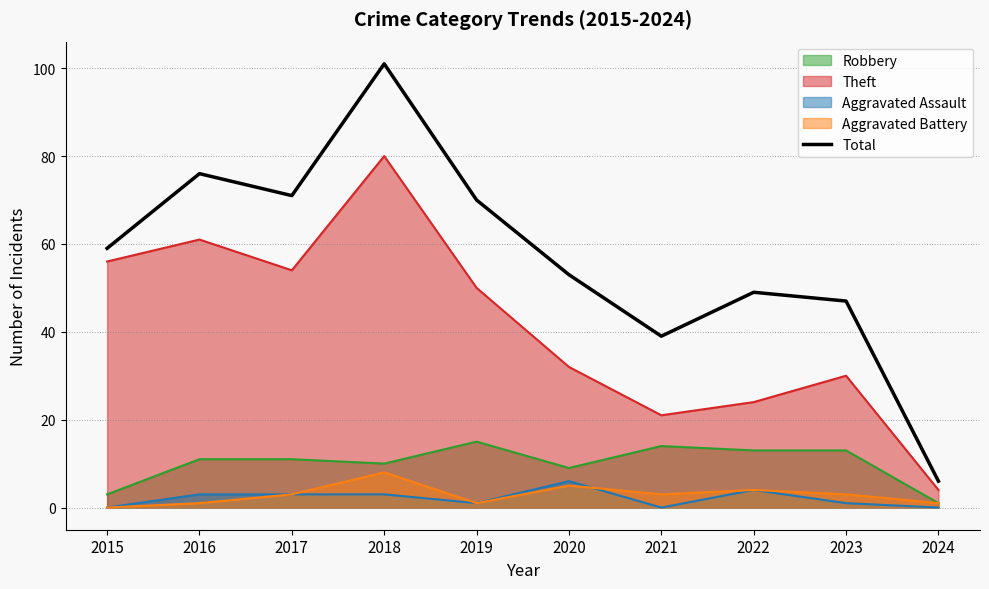

Reading left to right, extract all data points from this chart.

2015=59	2016=76	2017=71	2018=101	2019=70	2020=53	2021=39	2022=49	2023=47	2024=6